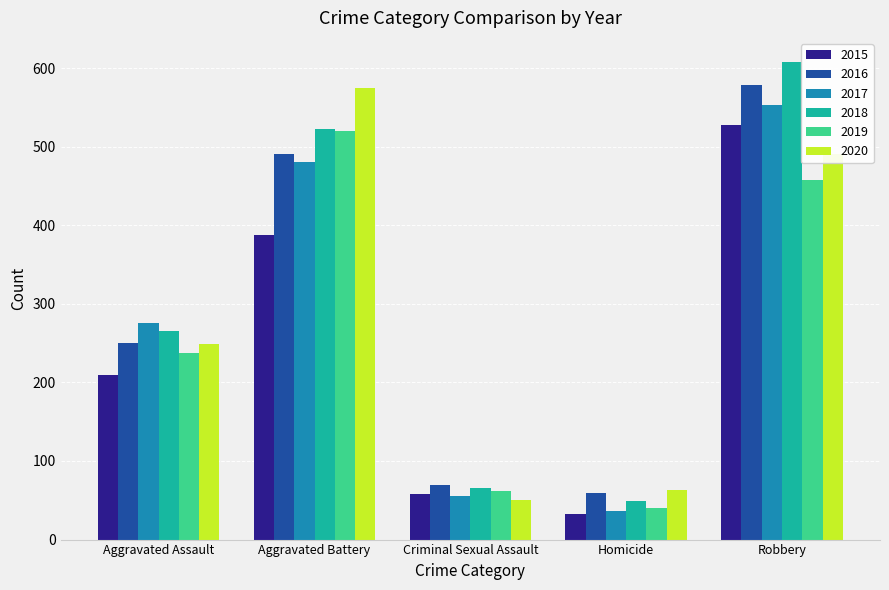

What is the label of the 1st bar from the left?

Aggravated Assault